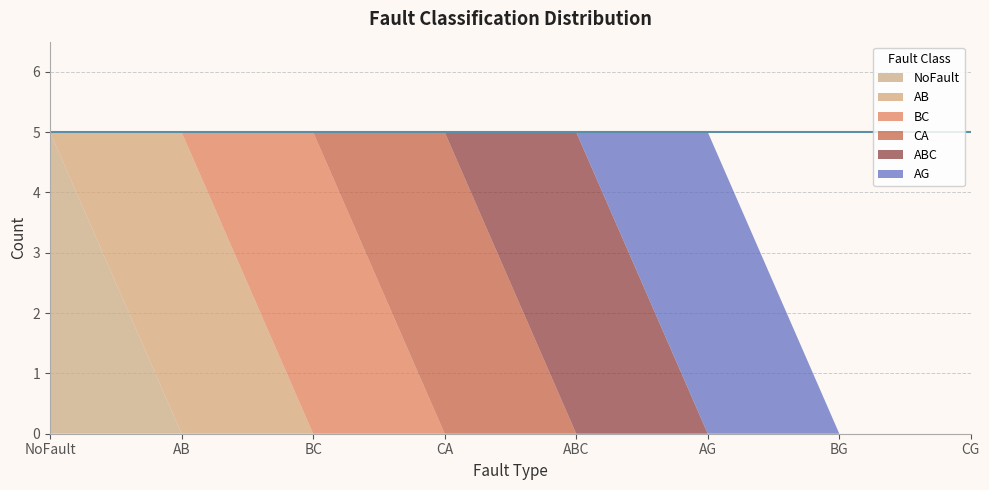

Reading left to right, transcribe all the data shown in this chart.

NoFault: 5	0	0	0	0	0	0	0
AB: 0	5	0	0	0	0	0	0
BC: 0	0	5	0	0	0	0	0
CA: 0	0	0	5	0	0	0	0
ABC: 0	0	0	0	5	0	0	0
AG: 0	0	0	0	0	5	0	0